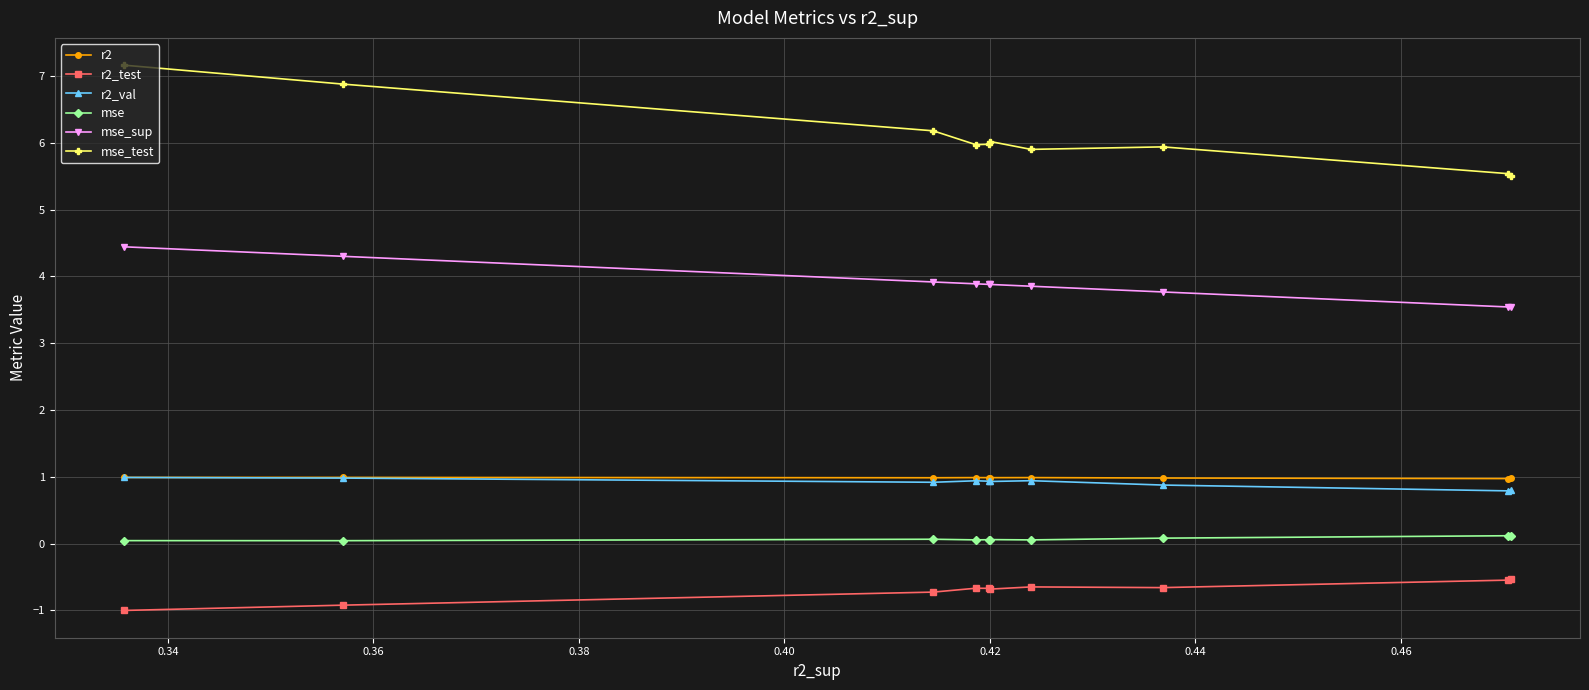

Which series has the widest spread of values?

mse_test